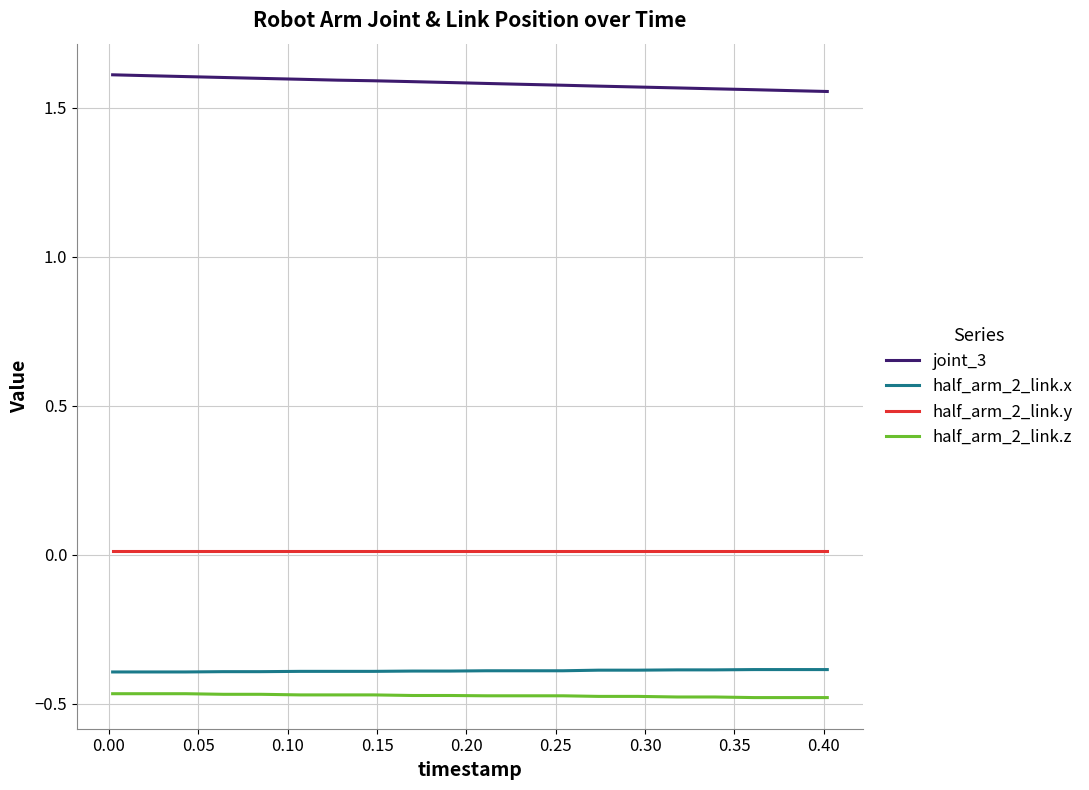

Is this an area chart (filled region under the line)?

No